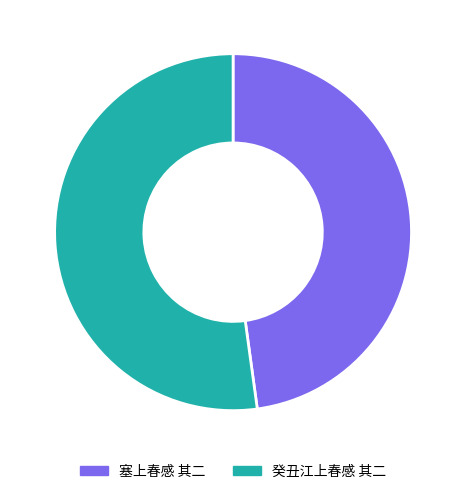

Which has a higher value, 癸丑江上春感 其二 or 塞上春感 其二?

癸丑江上春感 其二